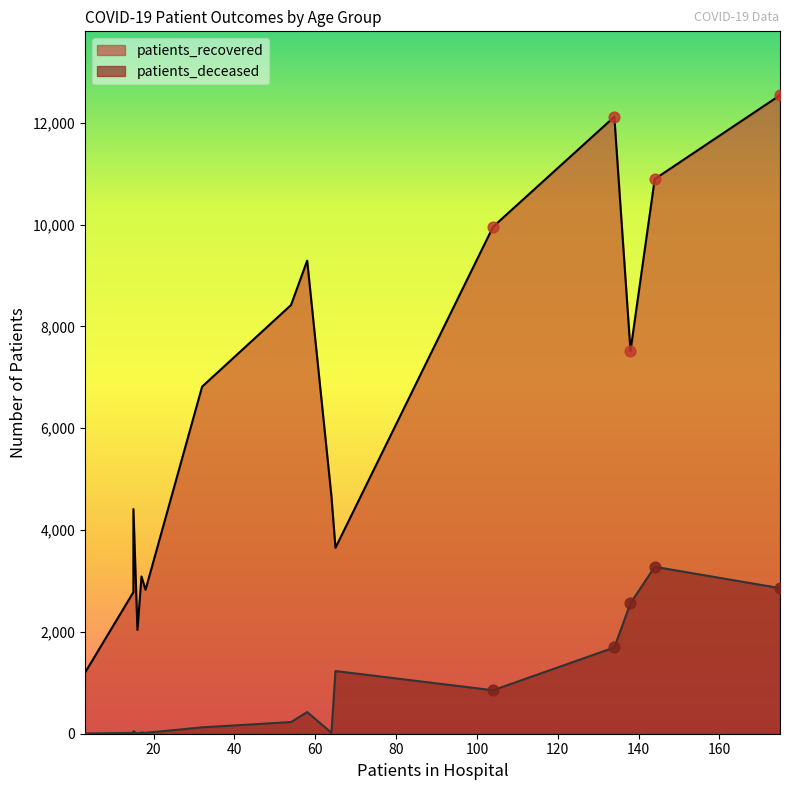

At how many categories does at least one series exceed 8845?

5